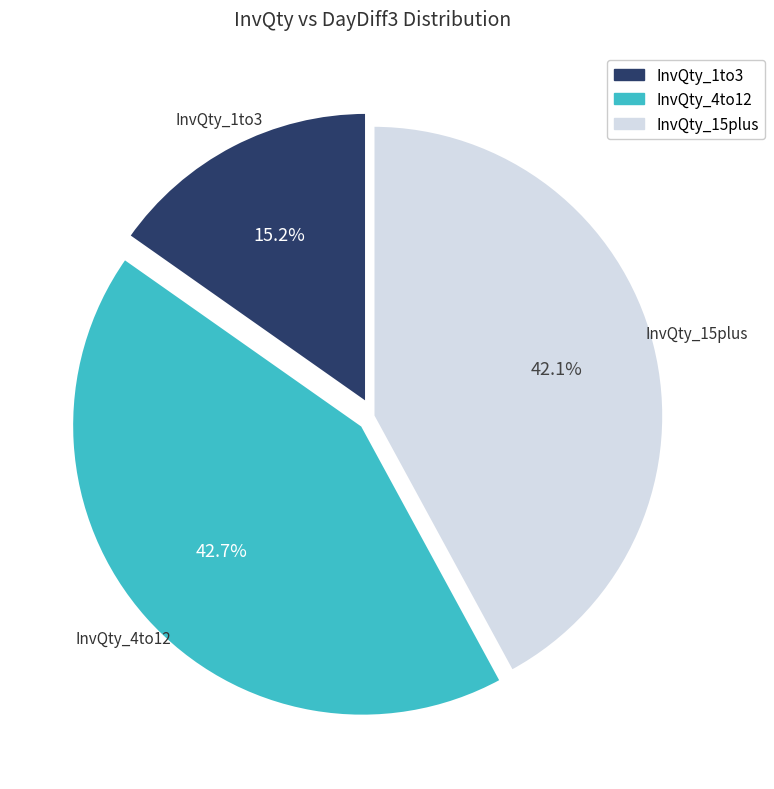

Does any single category account for the majority?

No